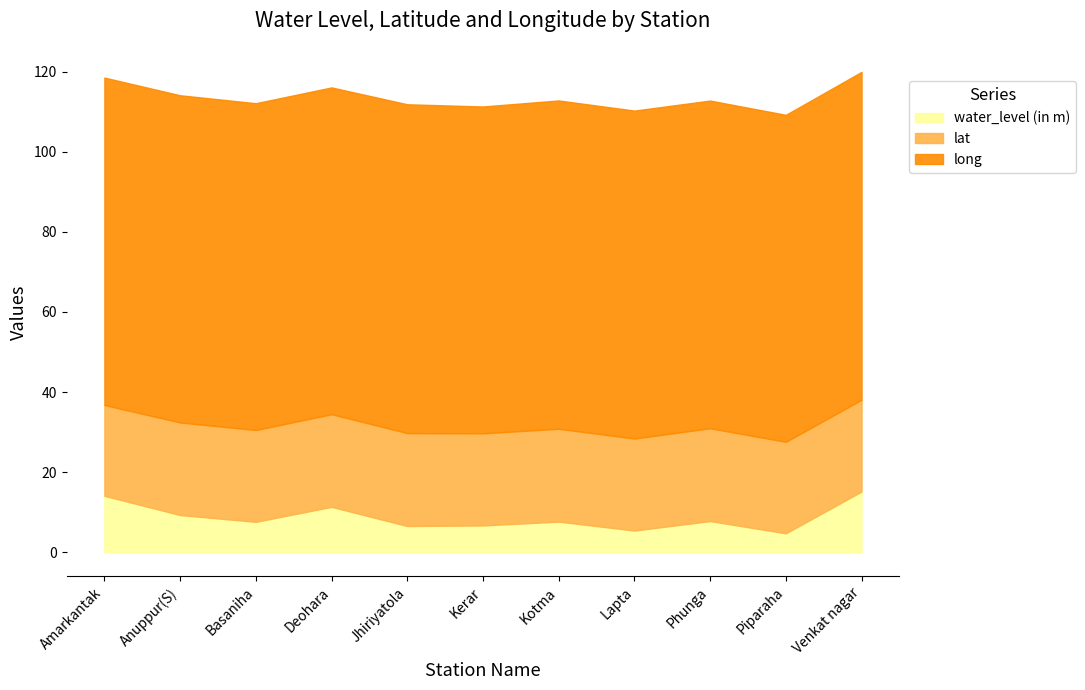

What is the total value across all series at Basaniha?

112.1